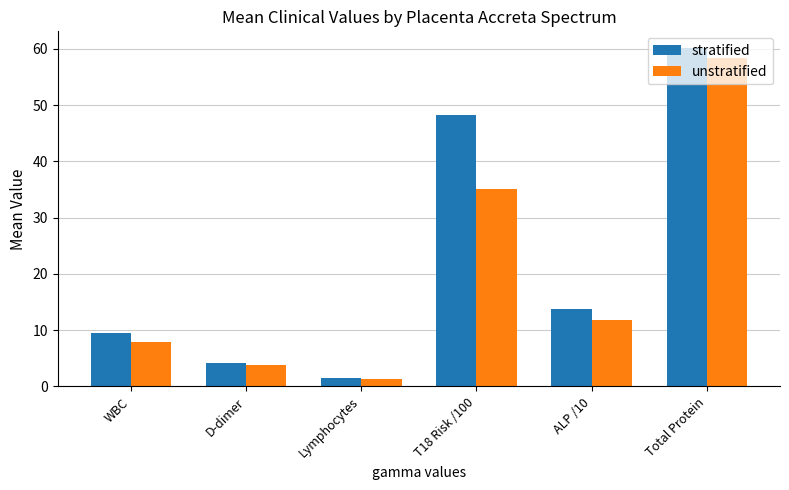

Rank the series by their average value, from highest to lowest.

stratified, unstratified